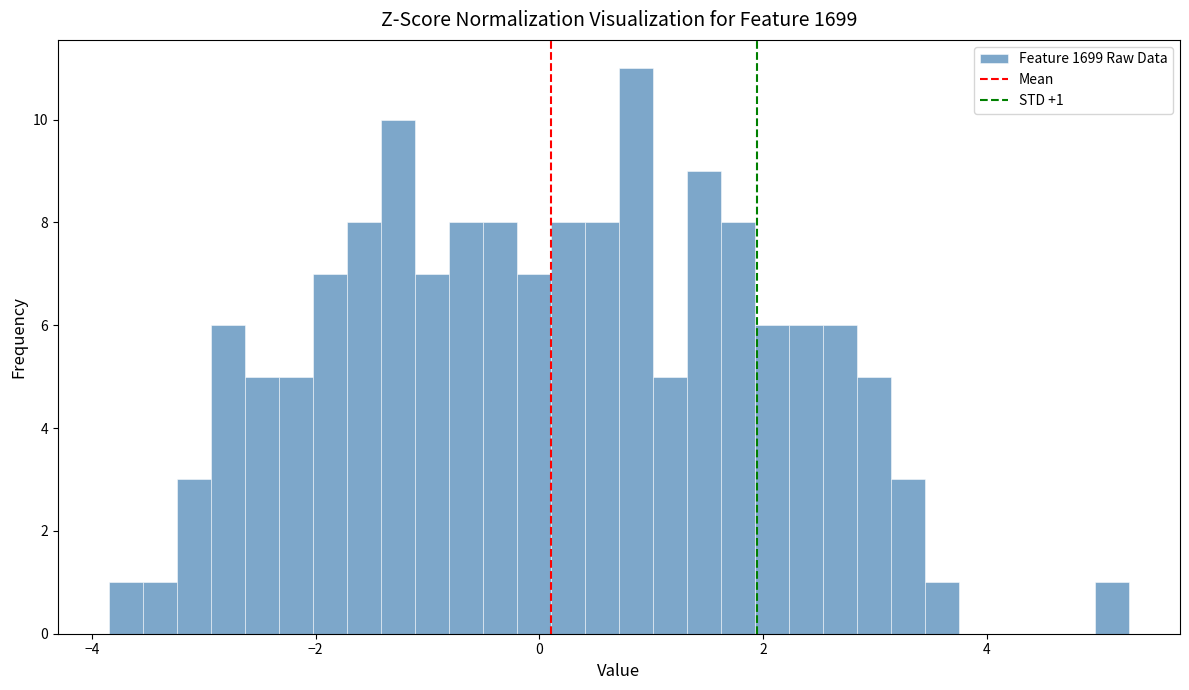

Read against the x-axis, roughly where is the centre of the tallest bar?

0.8